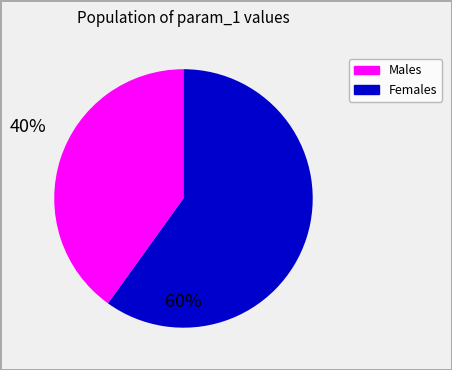

What is the smallest slice in the pie chart?

Males